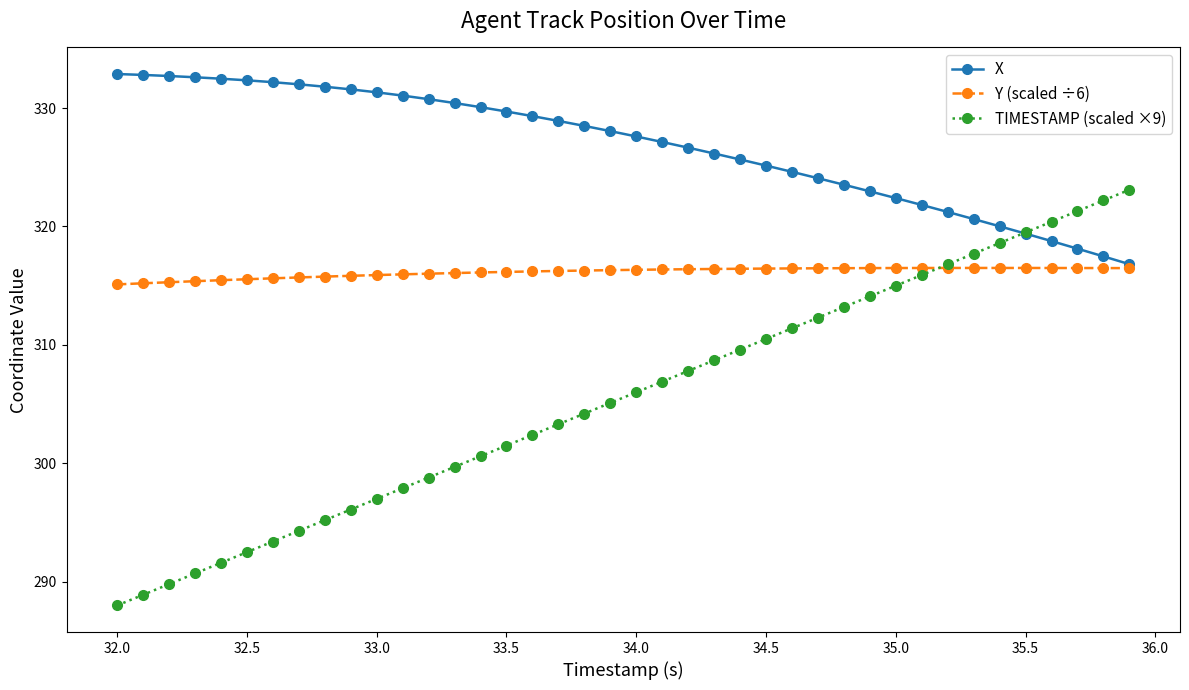

What is the lowest value of the TIMESTAMP (scaled ×9) series?

288.0